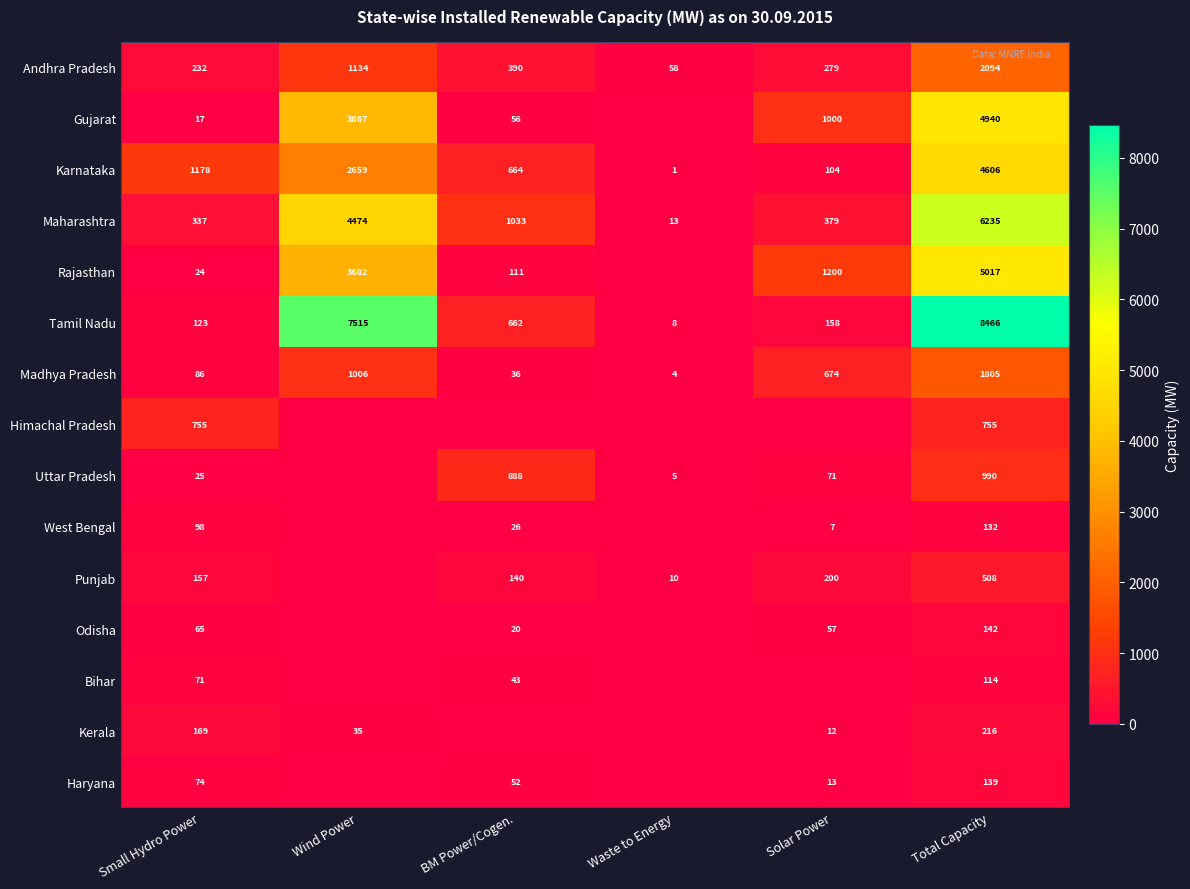

Is the value of Rajasthan at Wind Power greater than the value of West Bengal at Small Hydro Power?

Yes